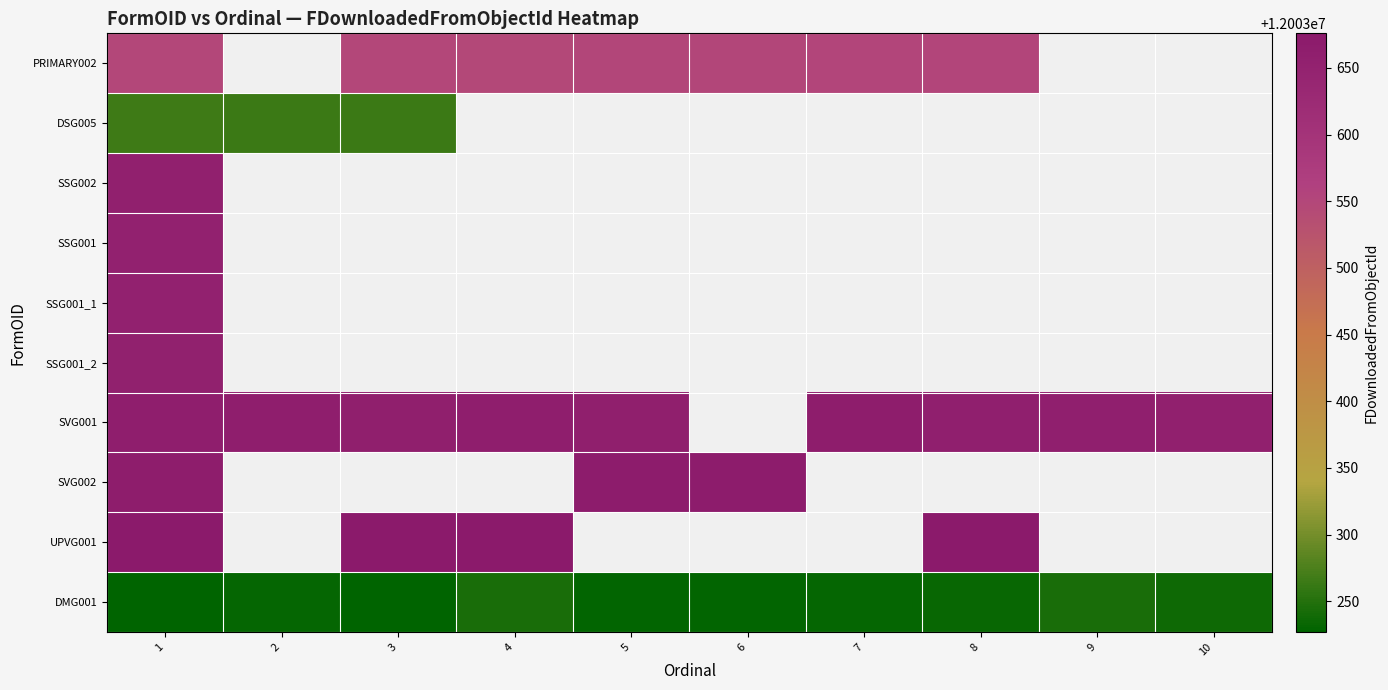

How many values in row_7 are above zero?

3